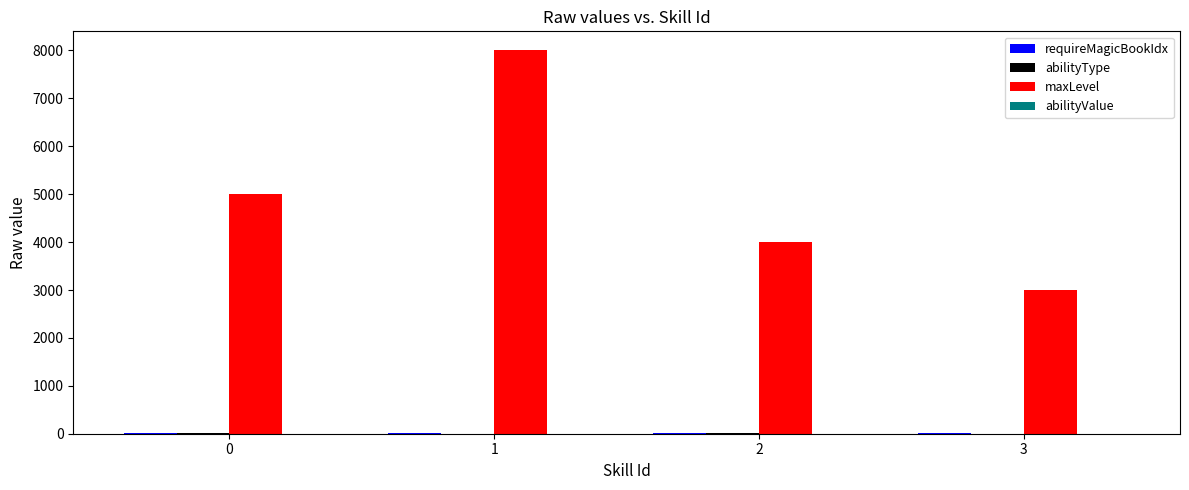

What is the maximum value shown in the chart?

8000.0